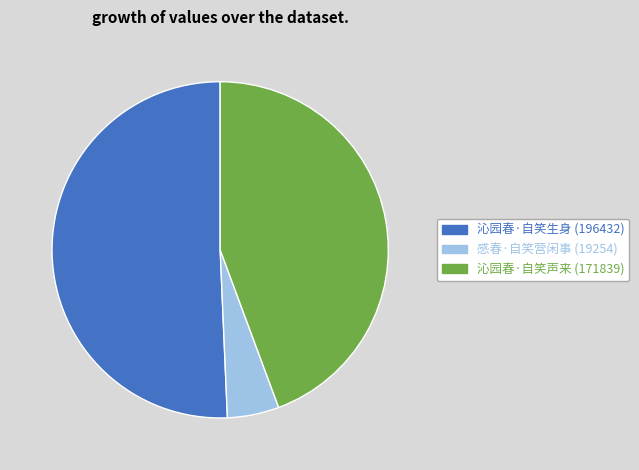

Rank the categories by value from highest to lowest.

沁园春·自笑生身, 沁园春·自笑声来, 感春·自笑营闲事